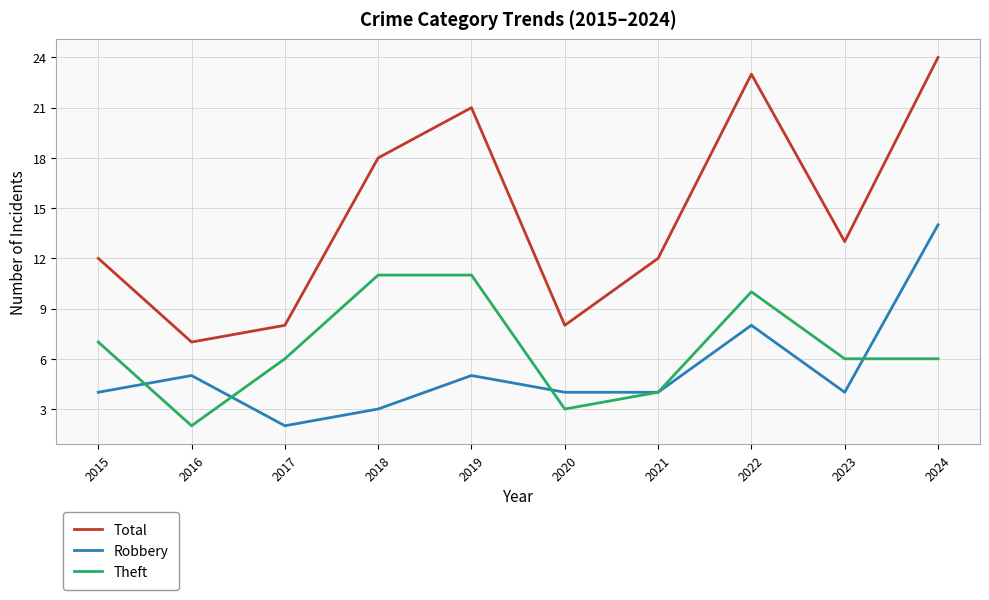

Rank the series at 2015 from lowest to highest value.

Robbery, Theft, Total